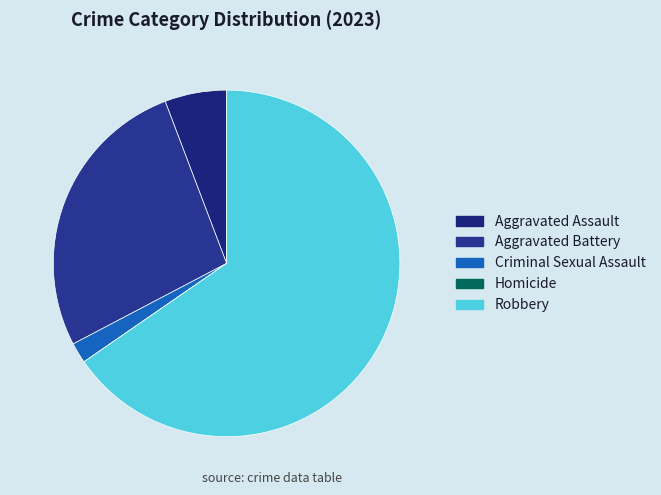

What percentage do Aggravated Assault and Aggravated Battery together represent?

32.7%